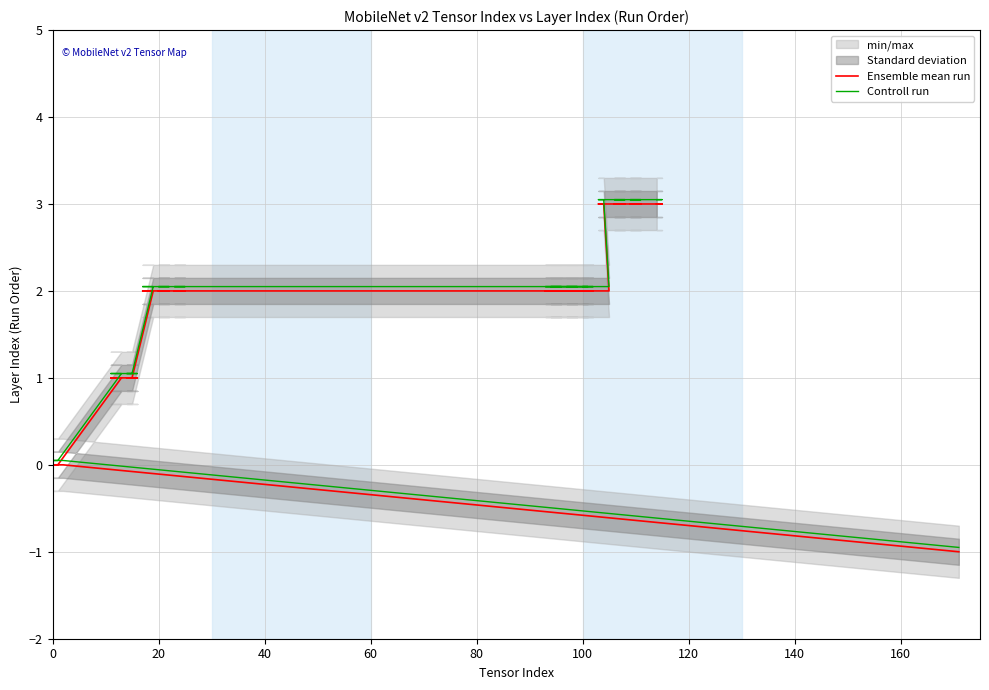

How many positive values does the Ensemble mean run series have?

36